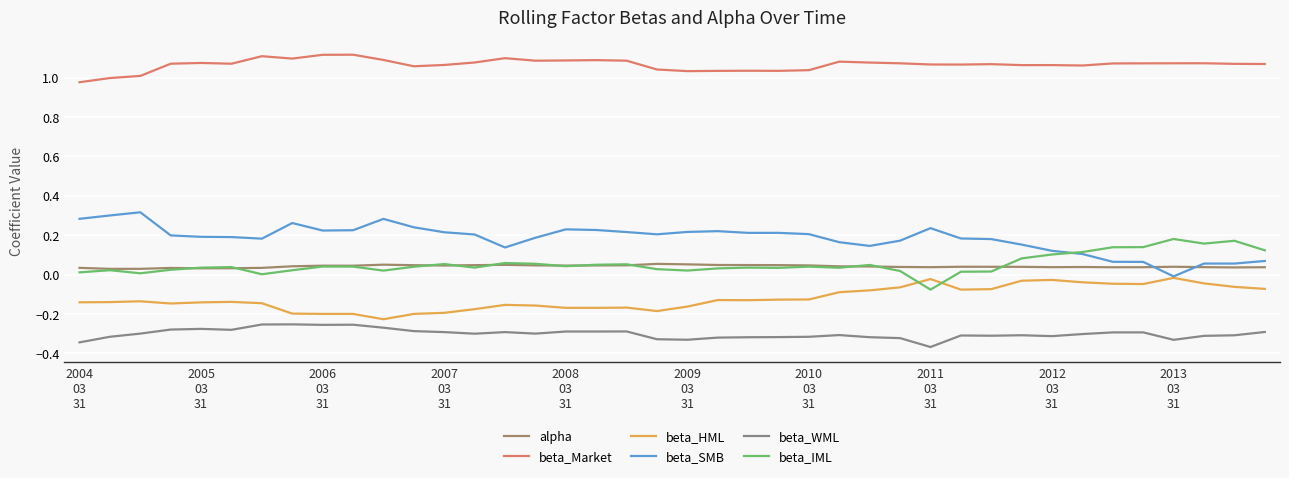

How many lines are shown in the chart?

6